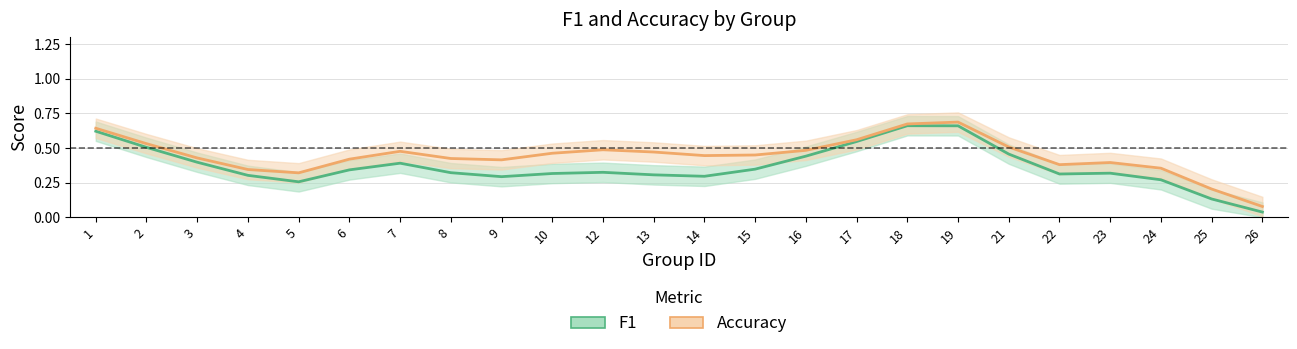

What is the difference between the accuracy values at 17 and 18?

0.1